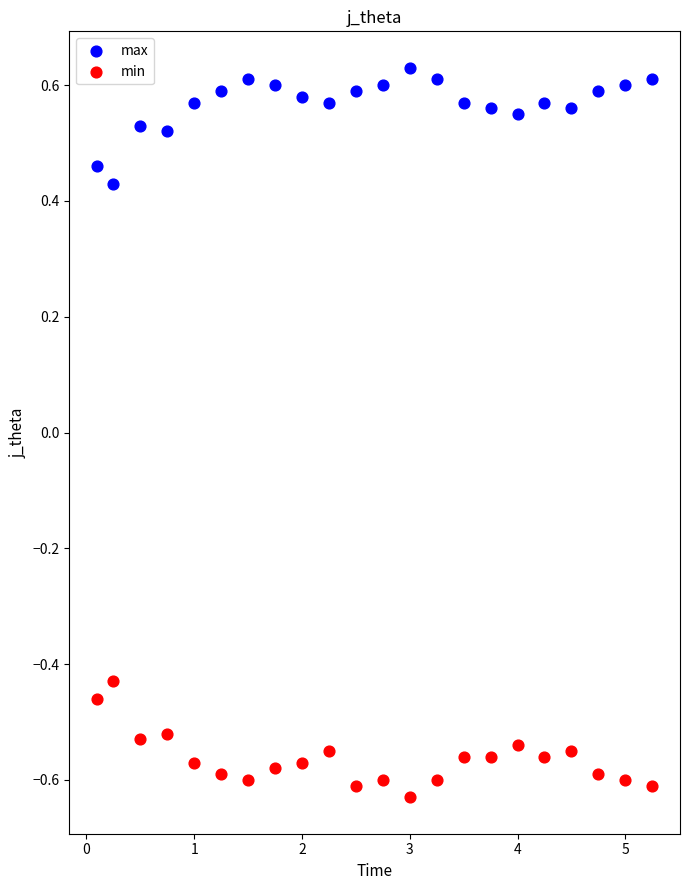

Which series contains the lowest Y value?

min